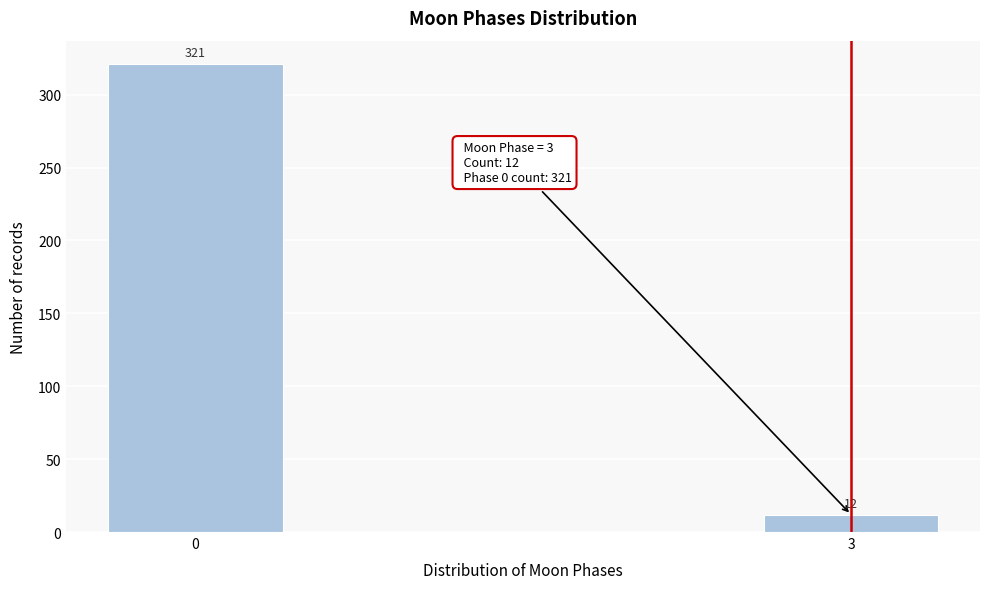

Reading left to right, what are all the values shown in this chart?

0=321	3=12